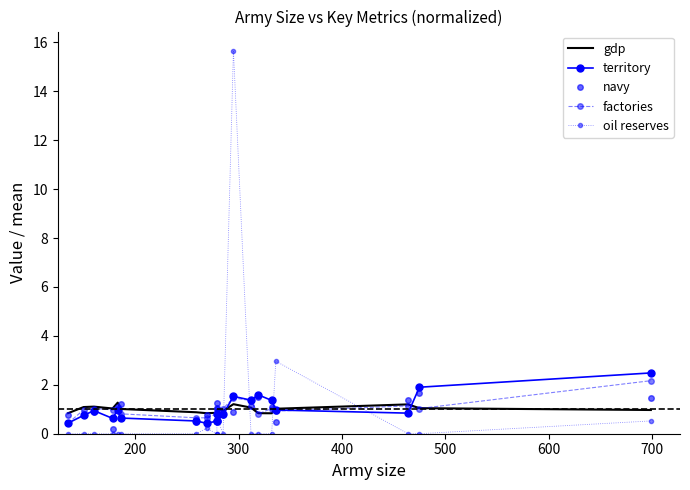

The value of factories at 400 is 0.3. True or false?

False